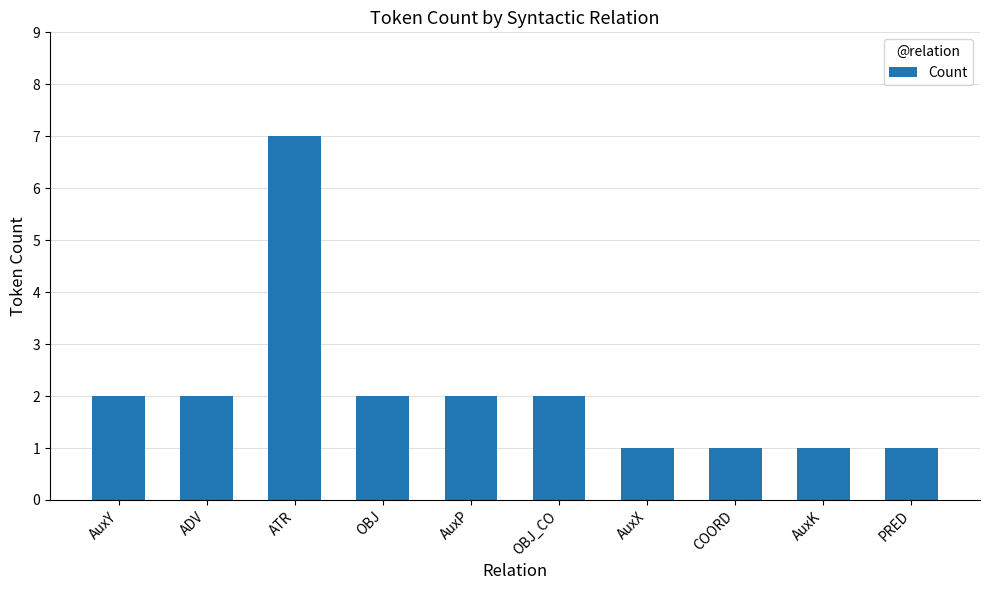

Reading left to right, list all the values displayed in this chart.

AuxY=2	ADV=2	ATR=7	OBJ=2	AuxP=2	OBJ_CO=2	AuxX=1	COORD=1	AuxK=1	PRED=1